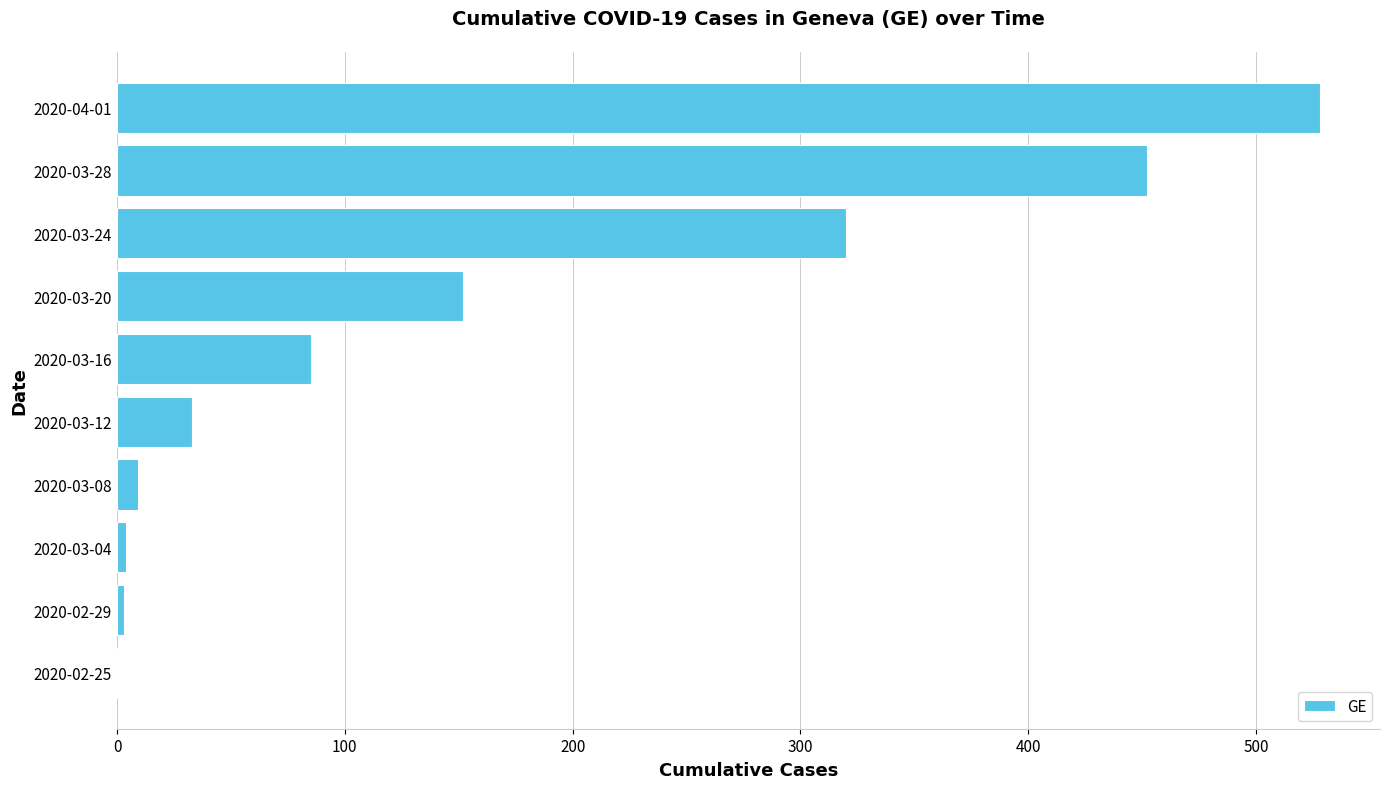

How many data points does each series have?

10